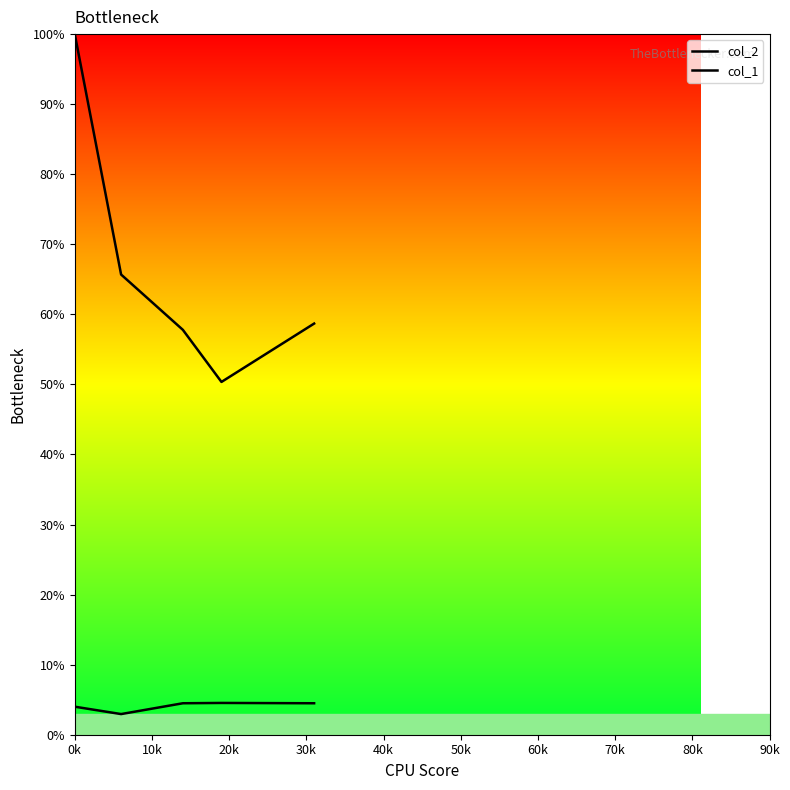

How many lines are shown in the chart?

2